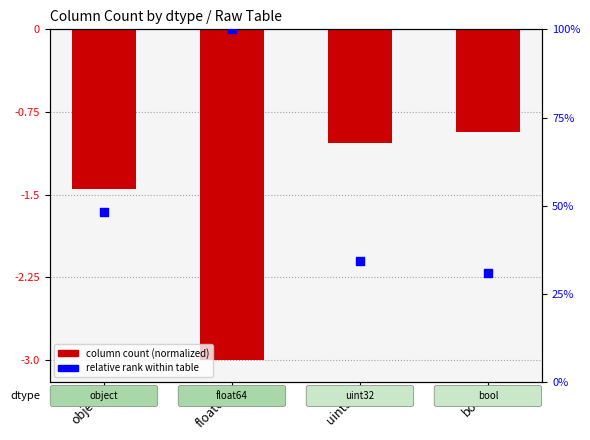

Which series has the largest total across all categories?

relative rank within table